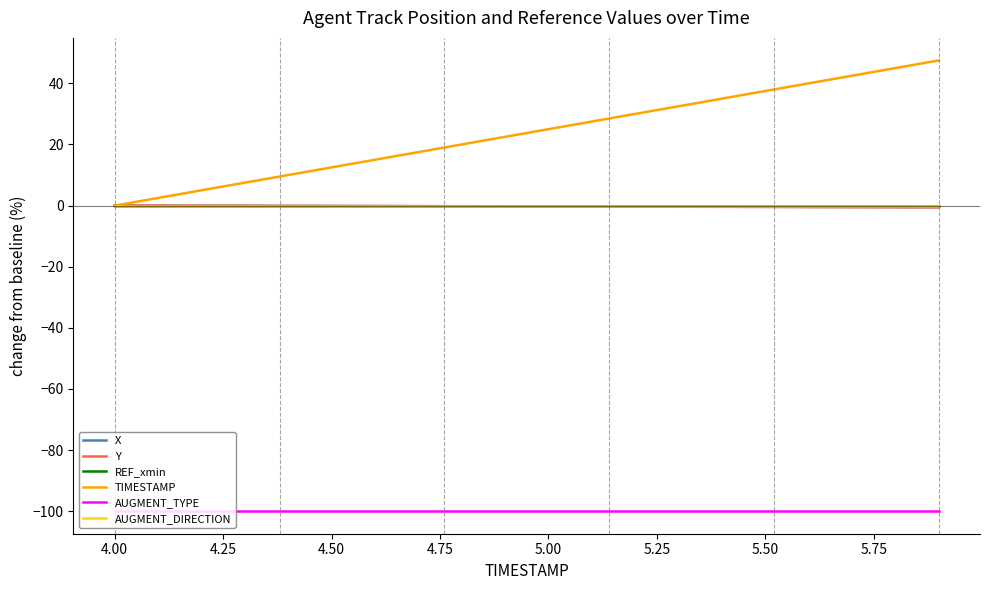

What is the highest value of the TIMESTAMP series?

47.5